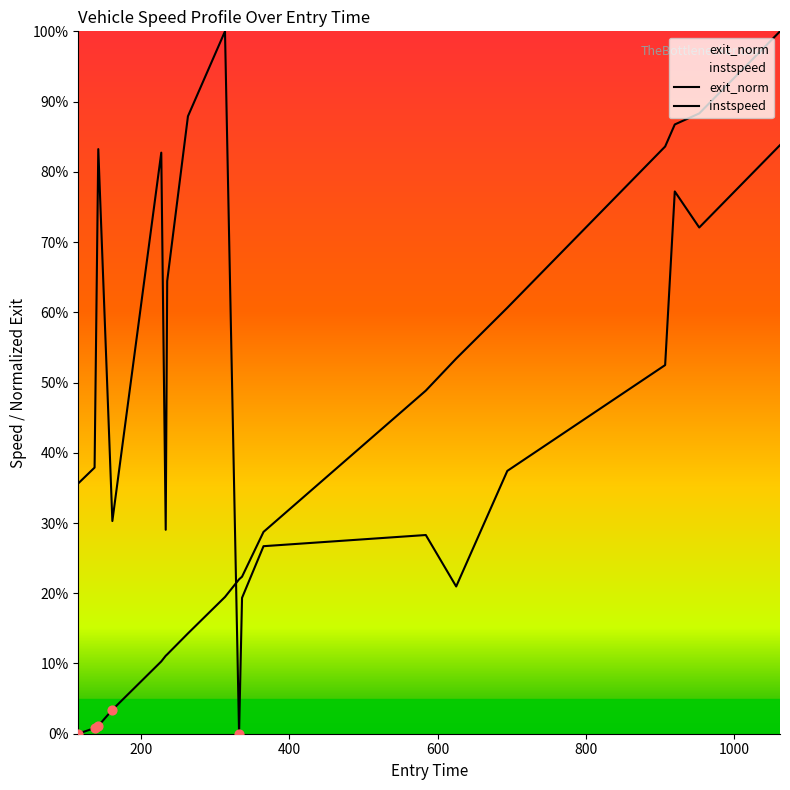

Which series reaches the maximum Y coordinate?

exit_norm